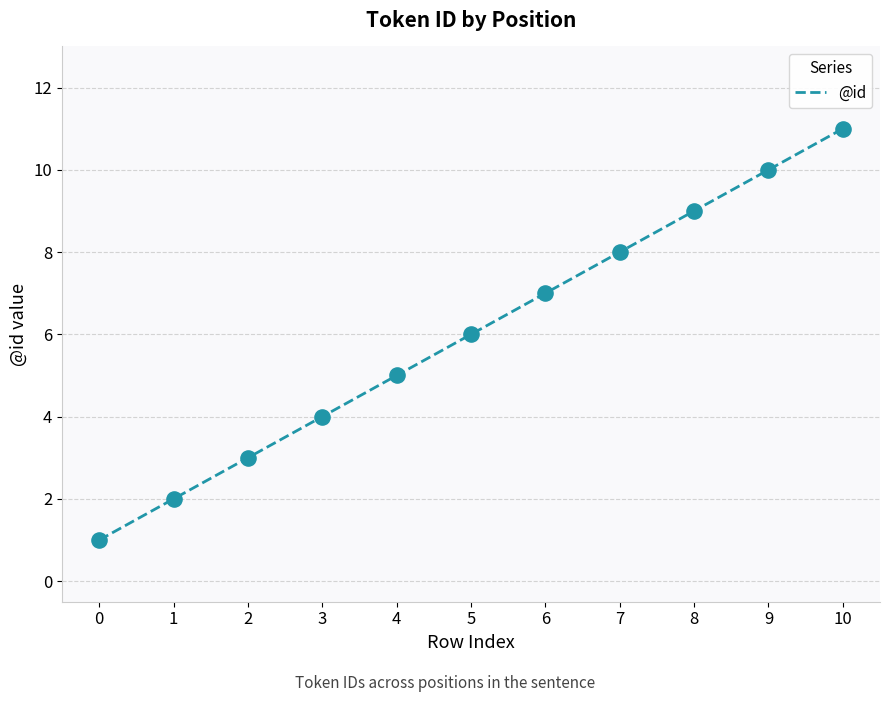

Which has a higher value, 1 or 3?

3